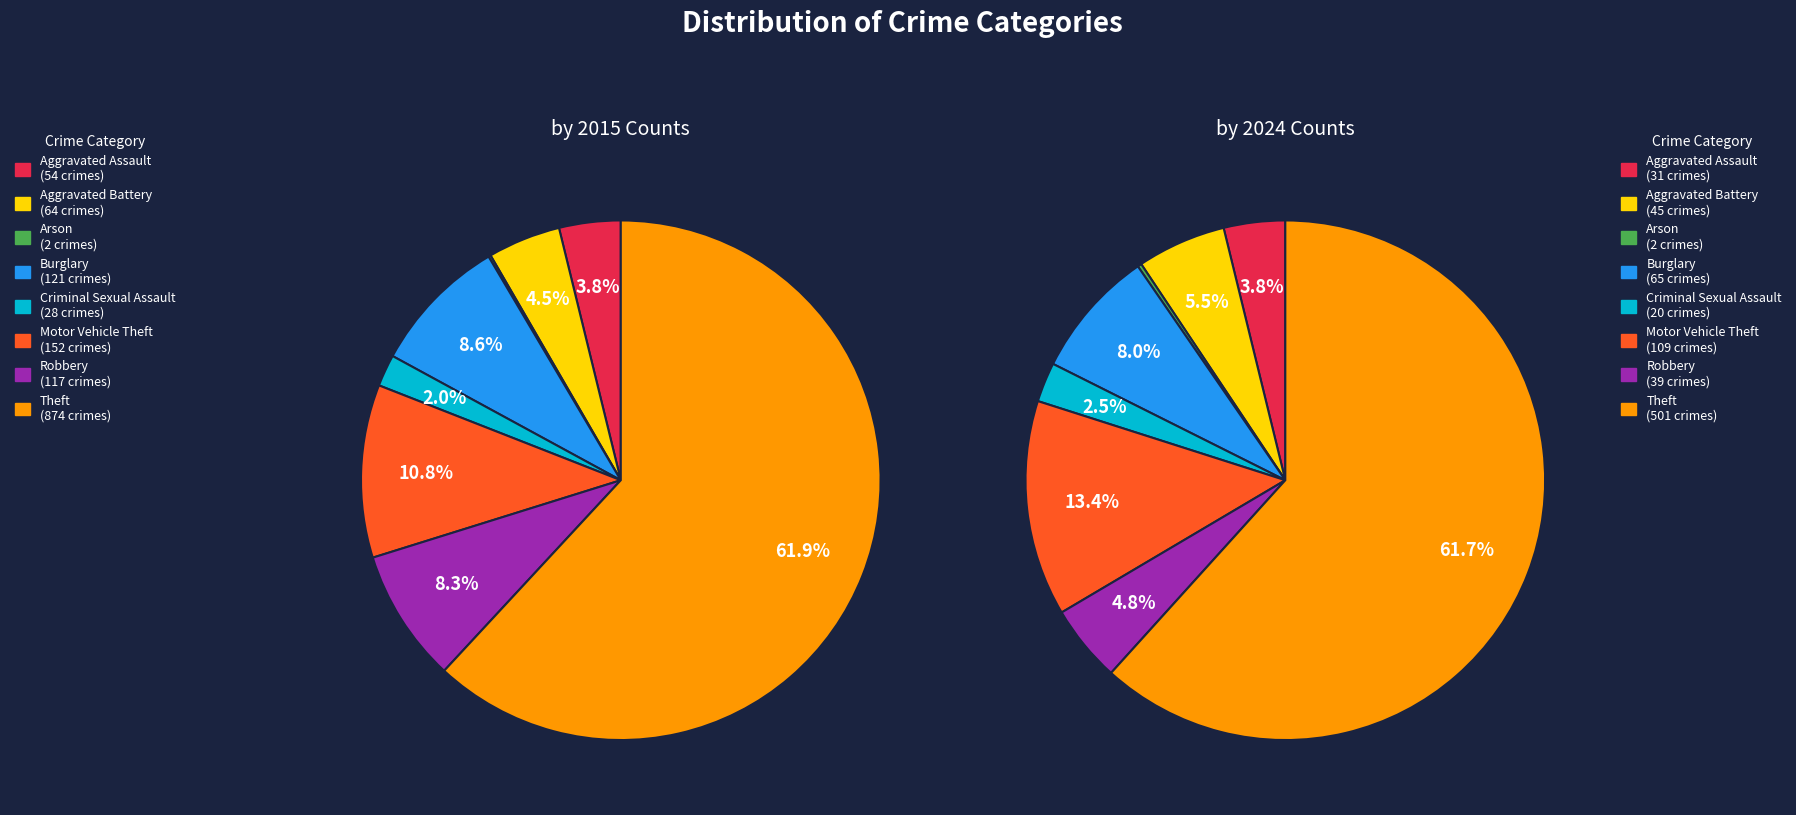

To the nearest percent, what percentage of the pie is Aggravated Battery?

6%